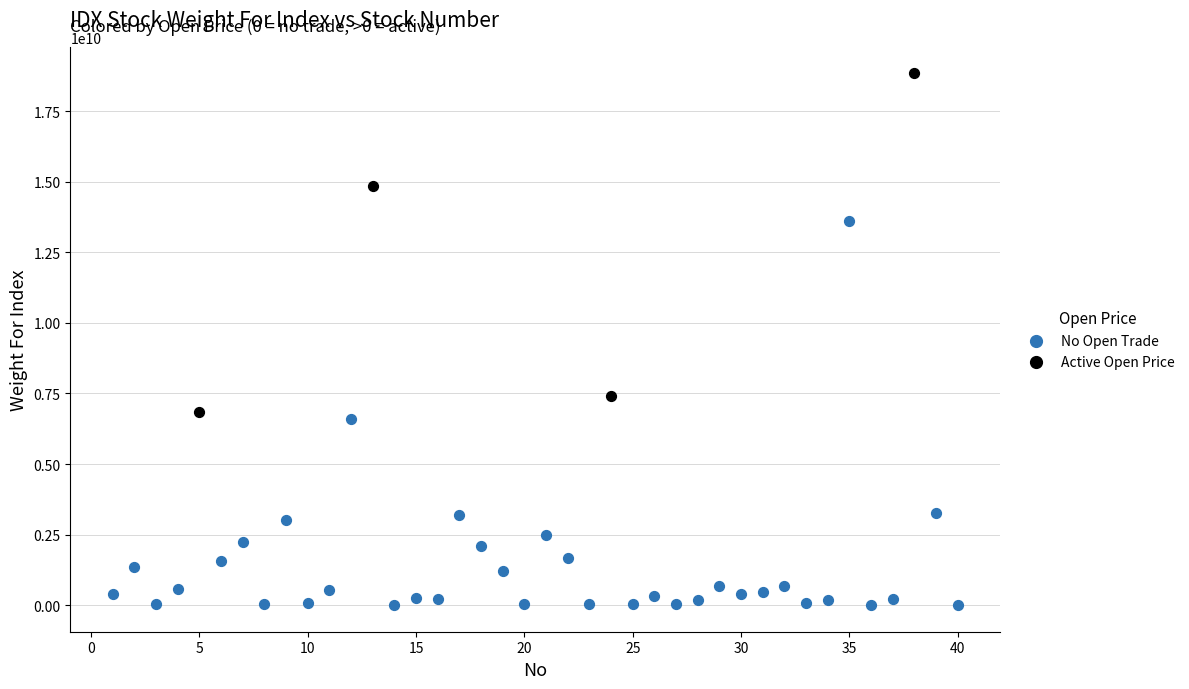

Which series has the widest spread of Y values?

No Open Trade